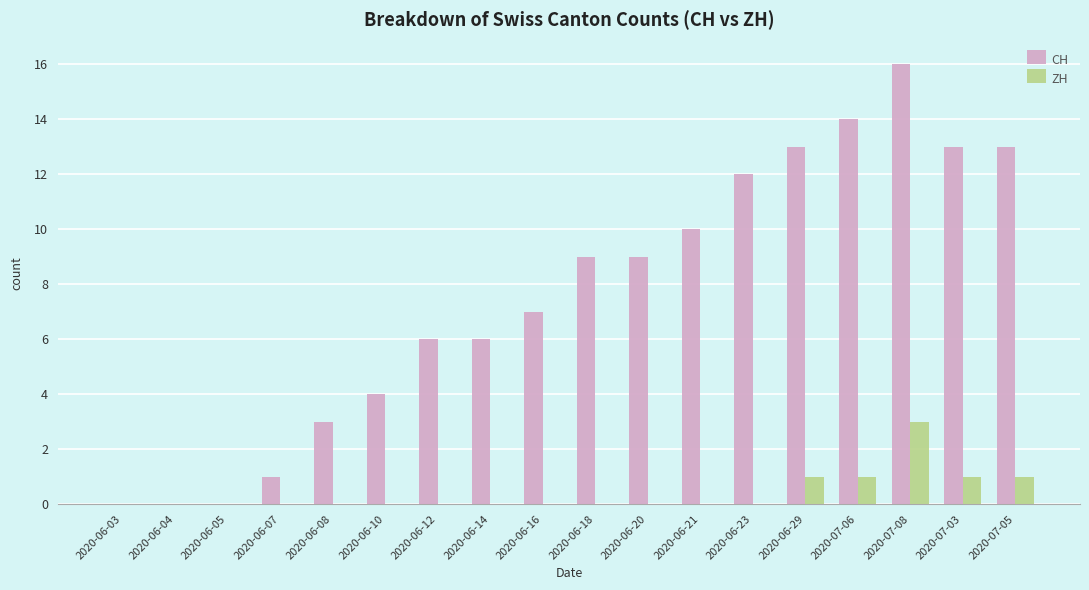

The value of ZH at 2020-06-20 is 1. True or false?

False